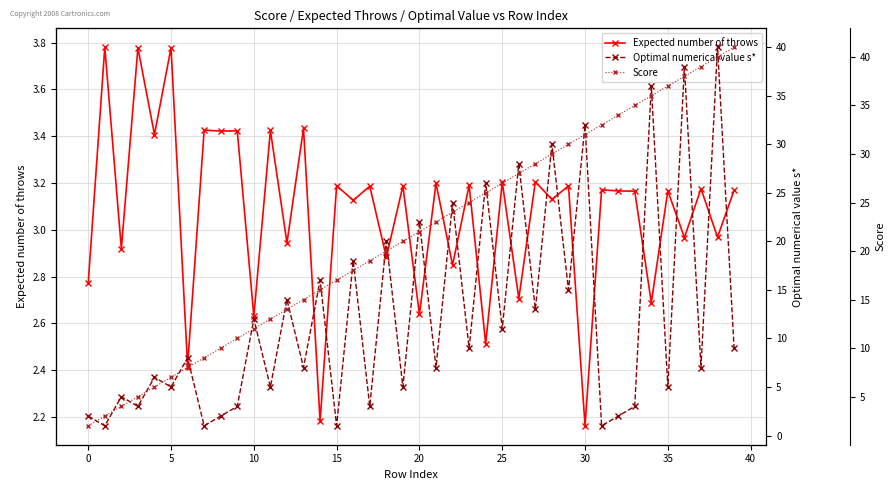

What is the difference between the Expected number of throws values at 30 and 22?

0.7